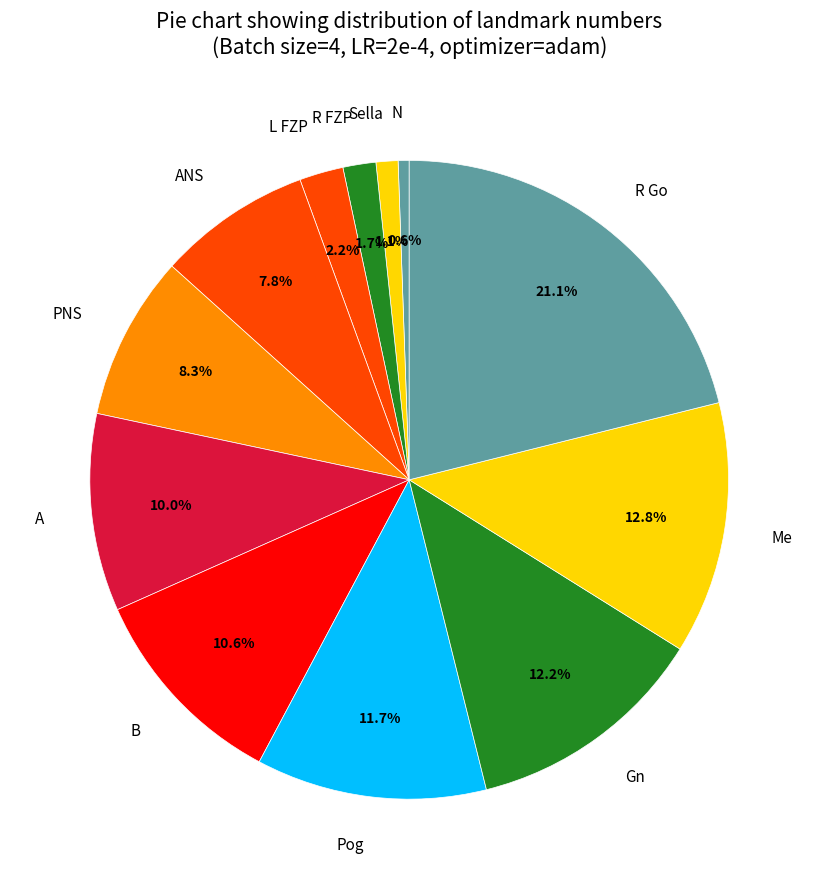

Which category has the biggest portion of the pie?

R Go